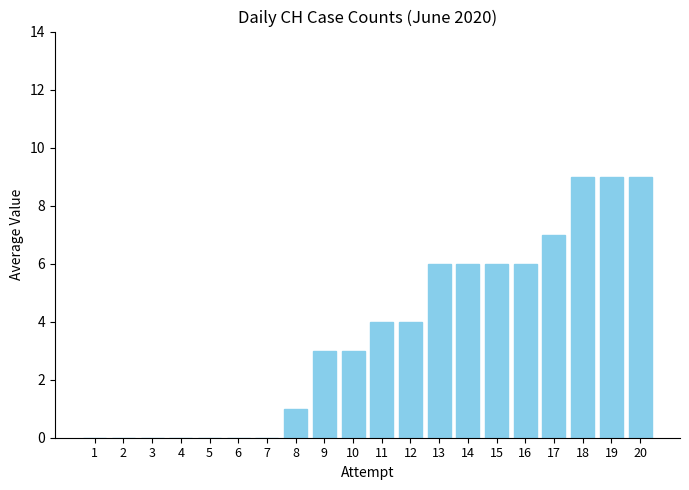

What is the sum of all values?

73